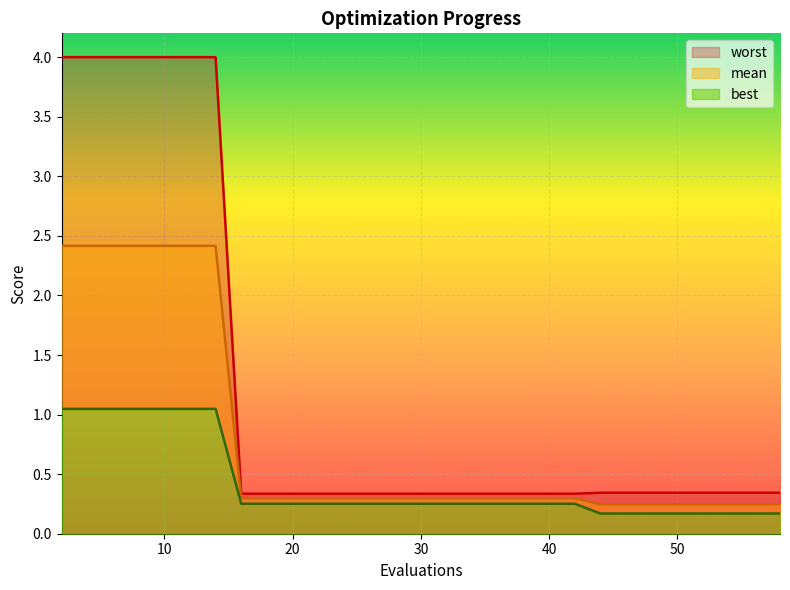

Rank the series at 46 from lowest to highest value.

best, mean, worst